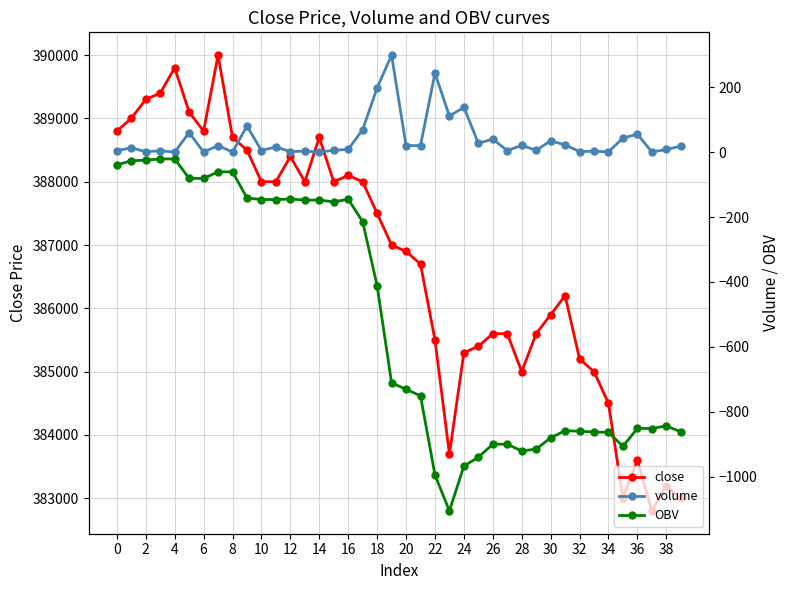

Which series has the largest range (max minus min)?

close